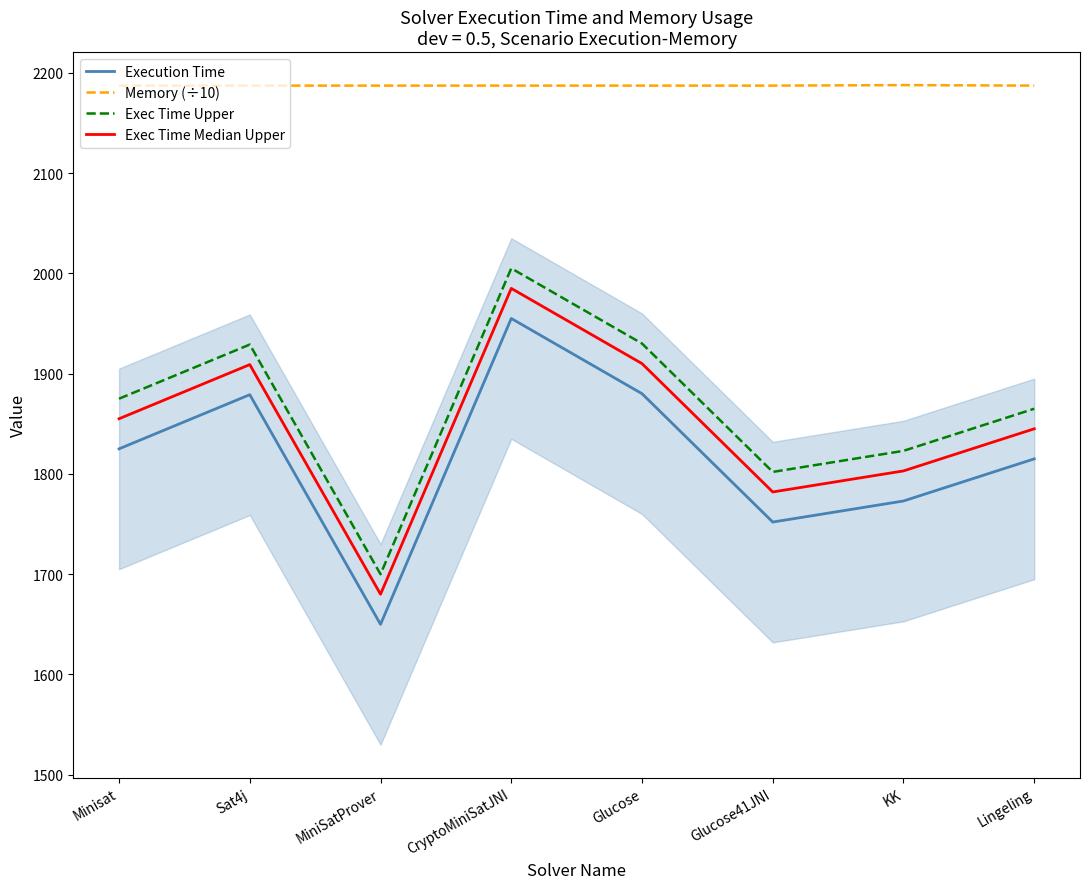

Between KK and Lingeling, which series saw the biggest shift?

Execution Time